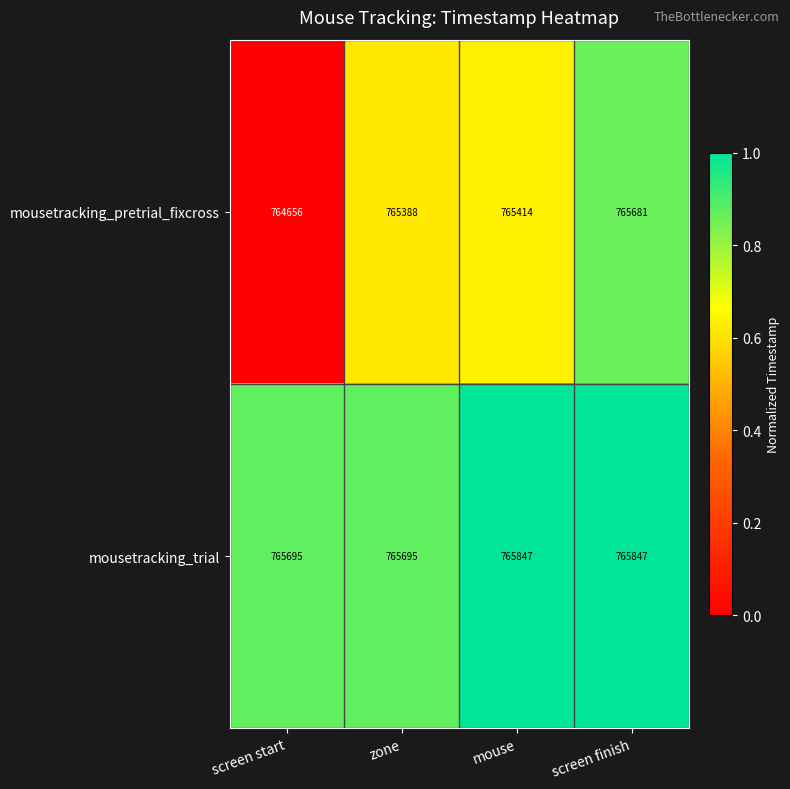

Which label corresponds to the smallest value in the chart?

screen start